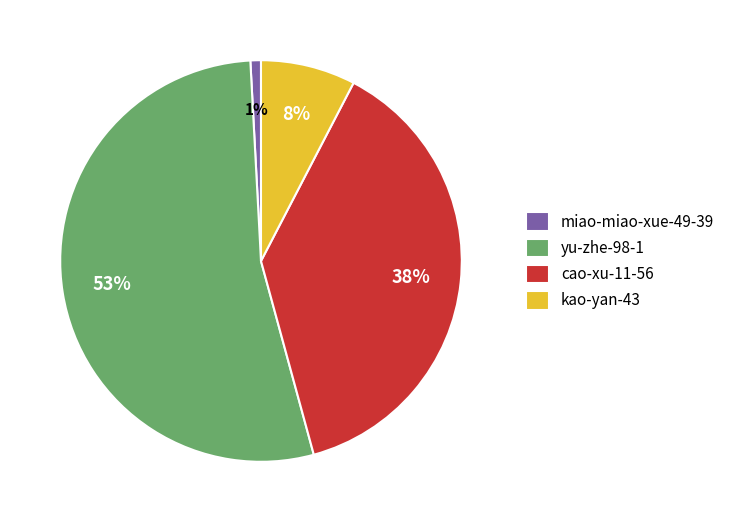

Between kao-yan-43 and yu-zhe-98-1, which is larger?

yu-zhe-98-1